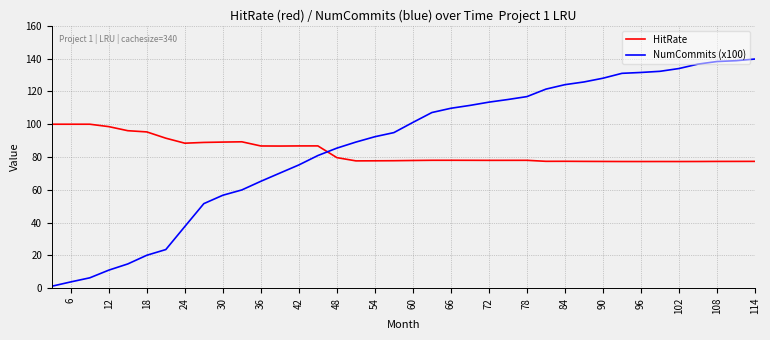

How many series are shown in this chart?

2